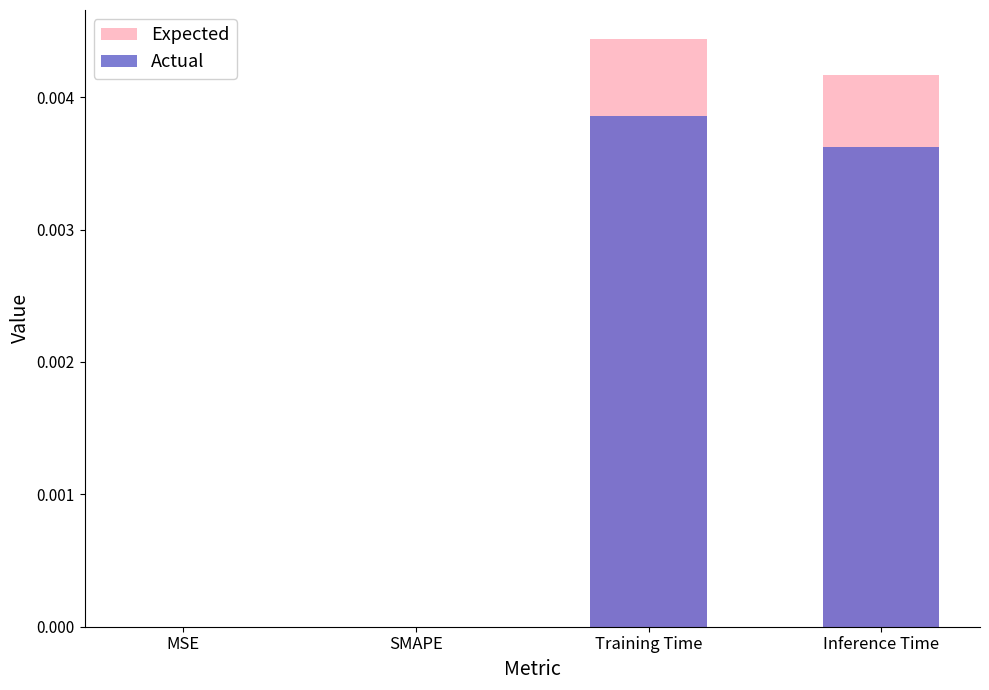

At which category does the chart reach its peak across all series?

Training Time